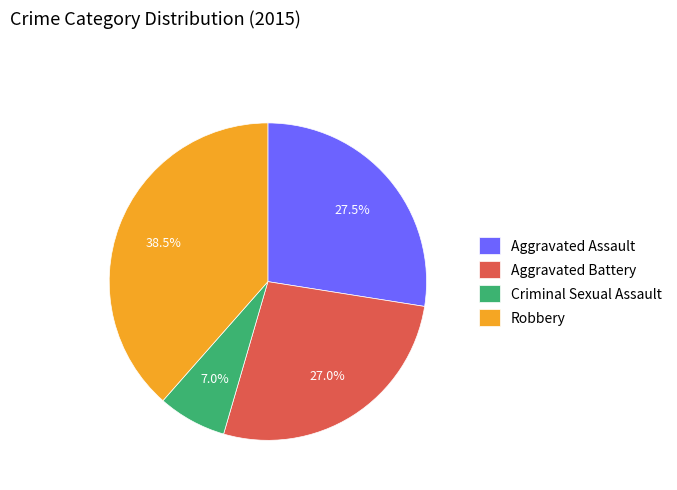

Combined, what portion of the pie is Aggravated Battery and Criminal Sexual Assault?

34.0%